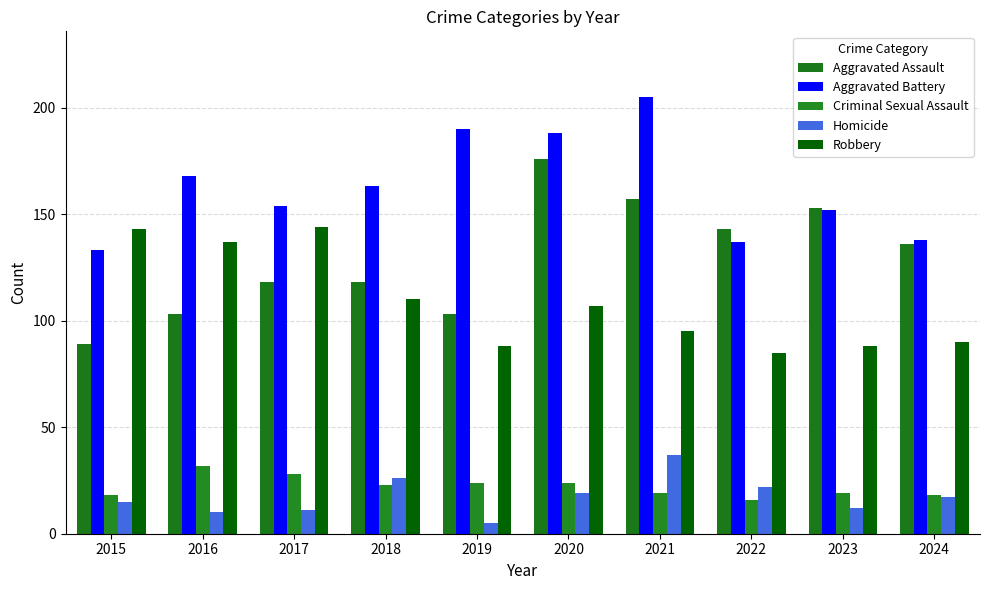

What is the spread (max minus min) of values at 2023?

141